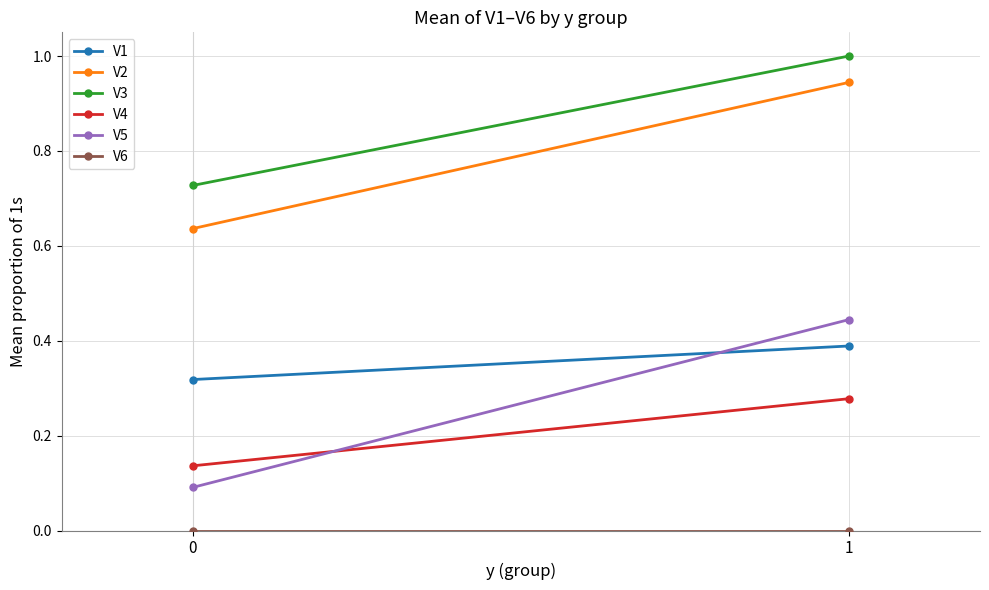

What is the sum of the V5 values at 1 and 0?

0.5